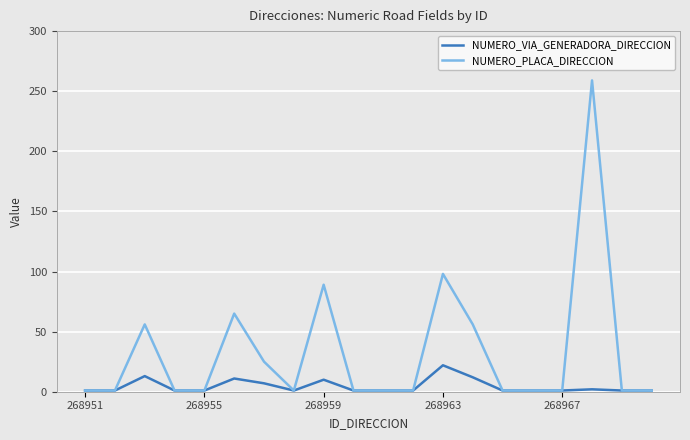

Which series has the largest range (max minus min)?

NUMERO_PLACA_DIRECCION